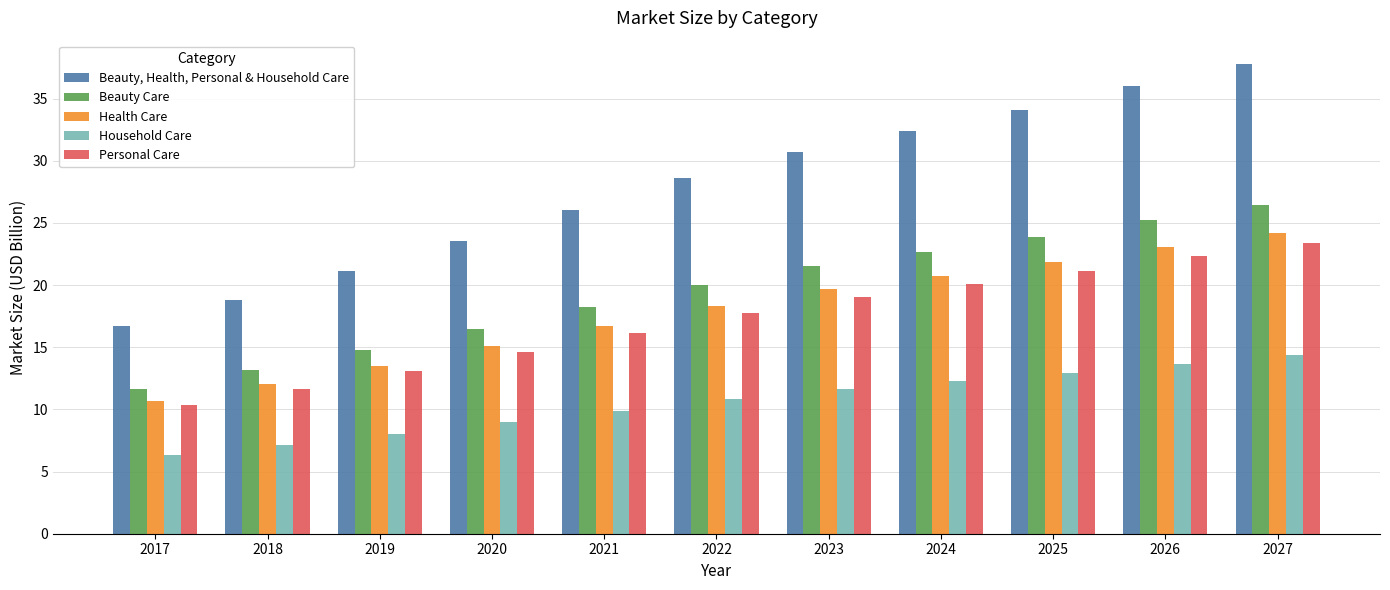

Is the value of Personal Care at 2021 greater than the value of Household Care at 2025?

Yes